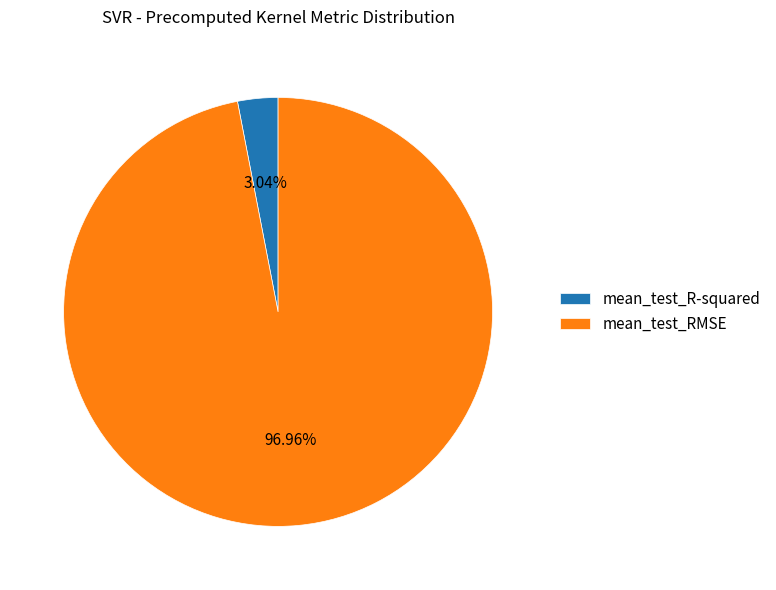

Which slice represents more than half of the pie?

mean_test_RMSE